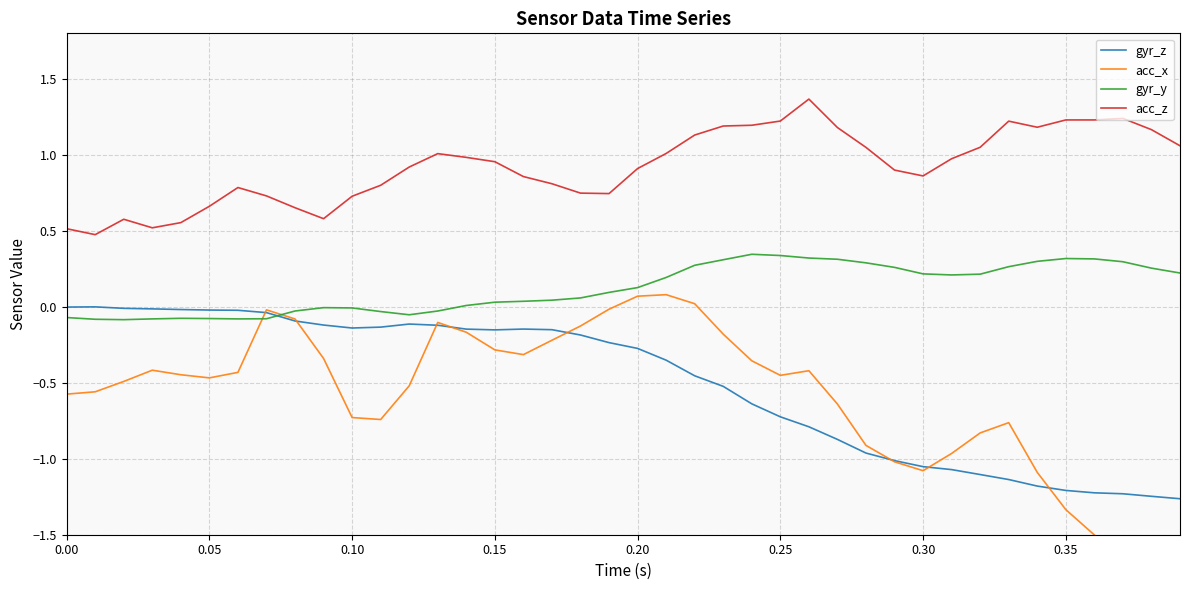

What is the difference between the second highest and second lowest values in the gyr_y series?

0.4